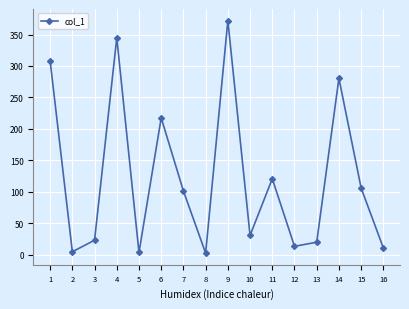

How many series are shown in this chart?

1